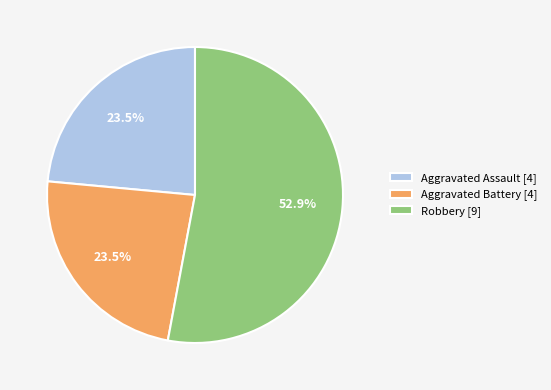

Between Robbery [9] and Aggravated Assault [4], which is larger?

Robbery [9]